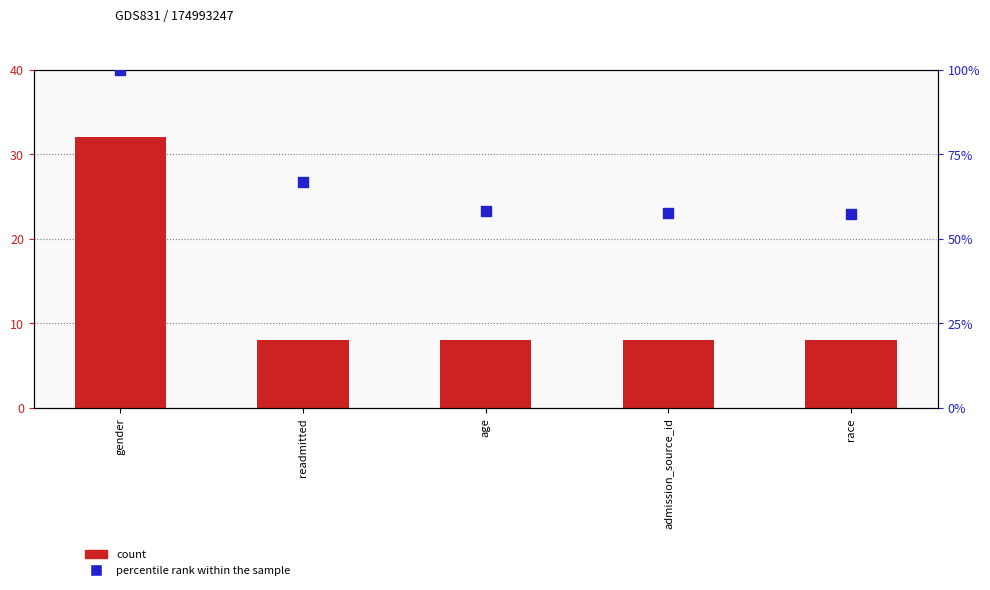

What is the total value across all series at admission_source_id?

65.7